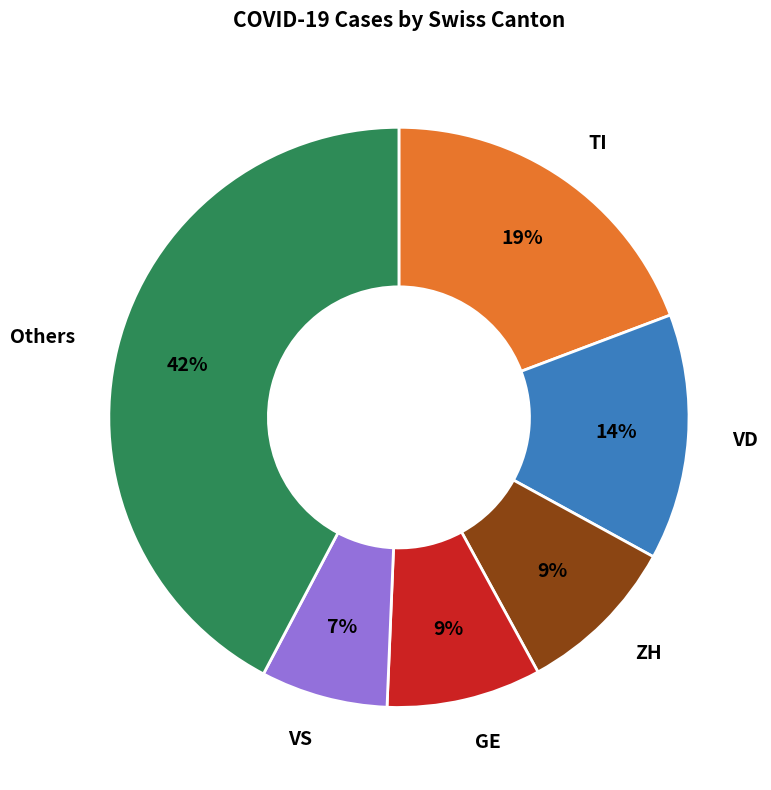

Is there any slice that represents more than half of the pie?

No